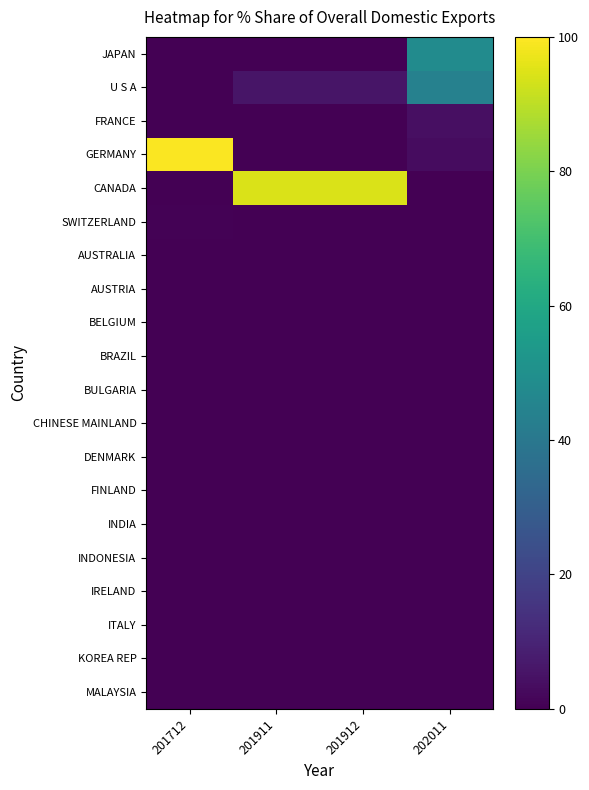

Reading left to right, extract all data points from this chart.

JAPAN: 201712=0.0	201911=0.0	201912=0.0	202011=48.4
U S A: 201712=0.0	201911=5.5	201912=5.5	202011=44.0
FRANCE: 201712=0.0	201911=0.0	201912=0.0	202011=4.2
GERMANY: 201712=99.6	201911=0.0	201912=0.0	202011=3.5
CANADA: 201712=0.0	201911=94.5	201912=94.5	202011=0.0
SWITZERLAND: 201712=0.4	201911=0.0	201912=0.0	202011=0.0
AUSTRALIA: 201712=0.0	201911=0.0	201912=0.0	202011=0.0
AUSTRIA: 201712=0.0	201911=0.0	201912=0.0	202011=0.0
BELGIUM: 201712=0.0	201911=0.0	201912=0.0	202011=0.0
BRAZIL: 201712=0.0	201911=0.0	201912=0.0	202011=0.0
BULGARIA: 201712=0.0	201911=0.0	201912=0.0	202011=0.0
CHINESE MAINLAND: 201712=0.0	201911=0.0	201912=0.0	202011=0.0
DENMARK: 201712=0.0	201911=0.0	201912=0.0	202011=0.0
FINLAND: 201712=0.0	201911=0.0	201912=0.0	202011=0.0
INDIA: 201712=0.0	201911=0.0	201912=0.0	202011=0.0
INDONESIA: 201712=0.0	201911=0.0	201912=0.0	202011=0.0
IRELAND: 201712=0.0	201911=0.0	201912=0.0	202011=0.0
ITALY: 201712=0.0	201911=0.0	201912=0.0	202011=0.0
KOREA REP: 201712=0.0	201911=0.0	201912=0.0	202011=0.0
MALAYSIA: 201712=0.0	201911=0.0	201912=0.0	202011=0.0